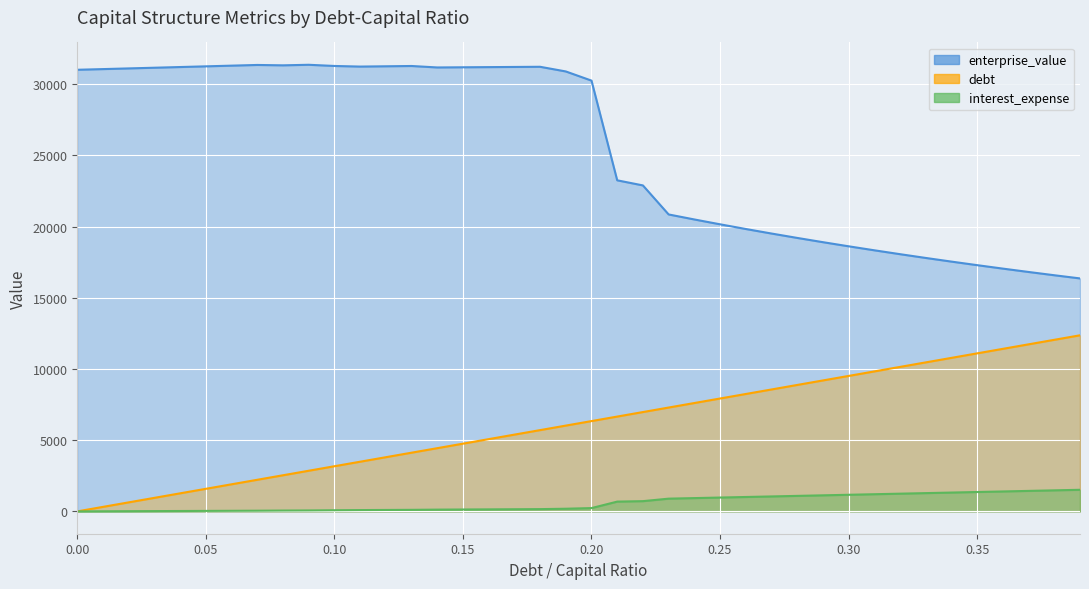

Reading left to right, transcribe all the data shown in this chart.

debt_capital: 0.0=0.0	0.01=317.1	0.02=634.2	0.03=951.2	0.04=1268.3	0.05=1585.4	0.06=1902.5	0.07=2219.5	0.08=2536.6	0.09=2853.7	0.1=3170.8	0.11=3487.8	0.12=3804.9	0.13=4122.0	0.14=4439.1	0.15=4756.1	0.16=5073.2	0.17=5390.3	0.18=5707.4	0.19=6024.4	0.2=6341.5	0.21=6658.6	0.22=6975.7	0.23=7292.7	0.24=7609.8	0.25=7926.9	0.26=8244.0	0.27=8561.1	0.28=8878.1	0.29=9195.2	0.3=9512.3	0.31=9829.4	0.32=10146.4	0.33=10463.5	0.34=10780.6	0.35=11097.7	0.36=11414.7	0.37=11731.8	0.38=12048.9	0.39=12366.0
enterprise_value: 0.0=31011.5	0.01=31059.5	0.02=31107.5	0.03=31155.8	0.04=31204.1	0.05=31252.7	0.06=31301.4	0.07=31350.2	0.08=31323.4	0.09=31362.8	0.1=31279.3	0.11=31236.3	0.12=31256.9	0.13=31277.5	0.14=31174.9	0.15=31186.7	0.16=31198.4	0.17=31210.2	0.18=31221.9	0.19=30894.3	0.2=30250.6	0.21=23249.1	0.22=22890.7	0.23=20852.2	0.24=20500.4	0.25=20160.2	0.26=19831.2	0.27=19512.7	0.28=19204.3	0.29=18905.5	0.3=18615.9	0.31=18335.0	0.32=18062.4	0.33=17797.9	0.34=17540.9	0.35=17291.3	0.36=17048.7	0.37=16812.8	0.38=16583.4	0.39=16360.1
interest_expense: 0.0=0.0	0.01=6.9	0.02=13.8	0.03=20.7	0.04=27.6	0.05=34.5	0.06=41.4	0.07=48.3	0.08=59.2	0.09=66.6	0.1=80.6	0.11=92.4	0.12=100.8	0.13=109.1	0.14=124.1	0.15=133.0	0.16=141.9	0.17=150.7	0.18=159.6	0.19=186.8	0.2=232.3	0.21=686.5	0.22=719.2	0.23=894.5	0.24=933.4	0.25=972.3	0.26=1011.2	0.27=1050.0	0.28=1088.9	0.29=1127.8	0.3=1166.7	0.31=1205.6	0.32=1244.5	0.33=1283.4	0.34=1322.3	0.35=1361.2	0.36=1400.1	0.37=1439.0	0.38=1477.8	0.39=1516.7